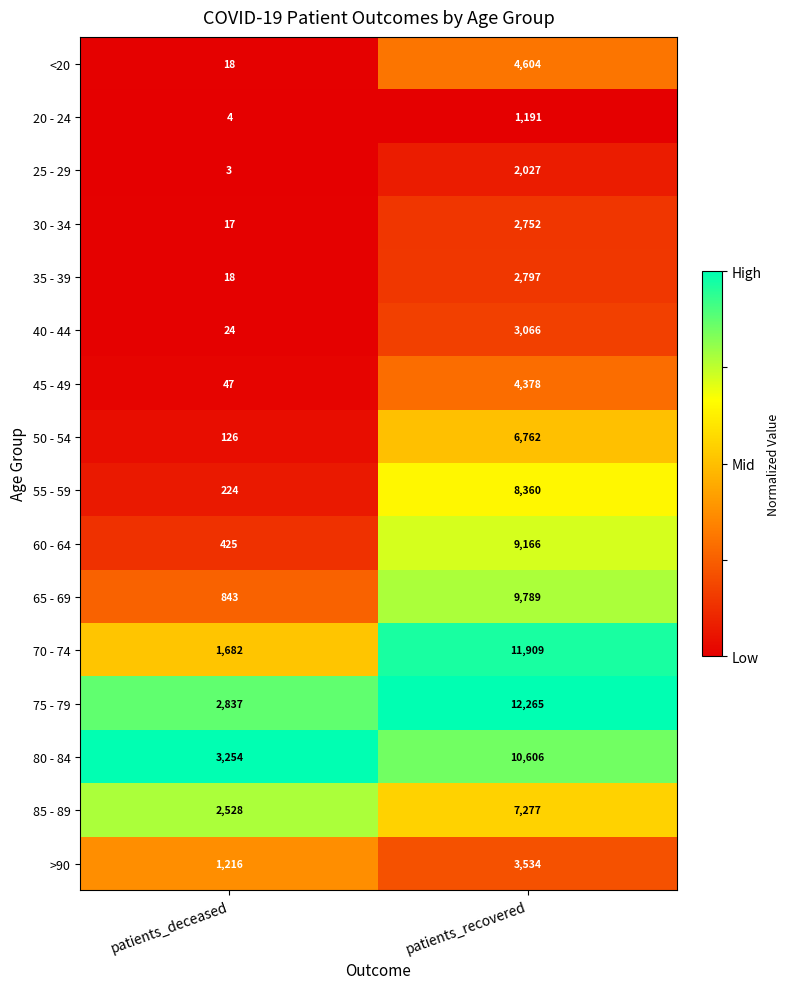

True or false: >90 has a value of 2241 at patients_recovered.

False